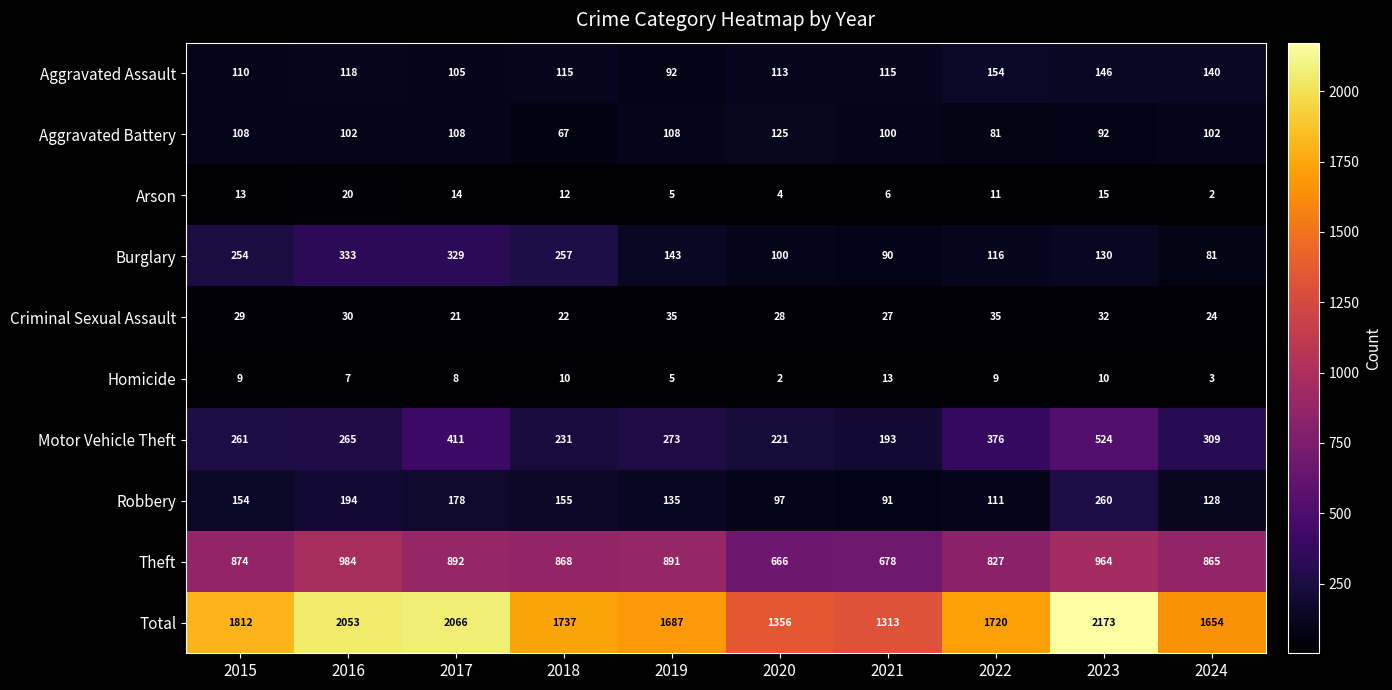

Which category has the highest value across all series?

2023